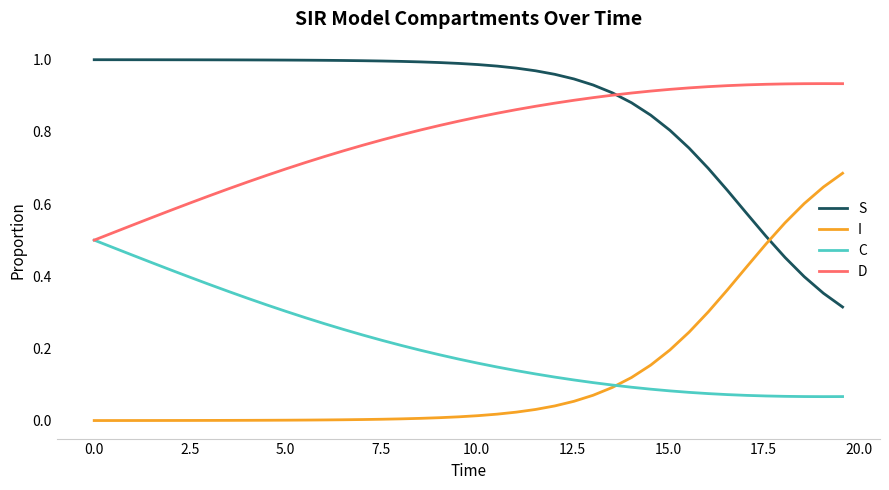

Rank the series by their maximum value, from lowest to highest.

C, I, D, S